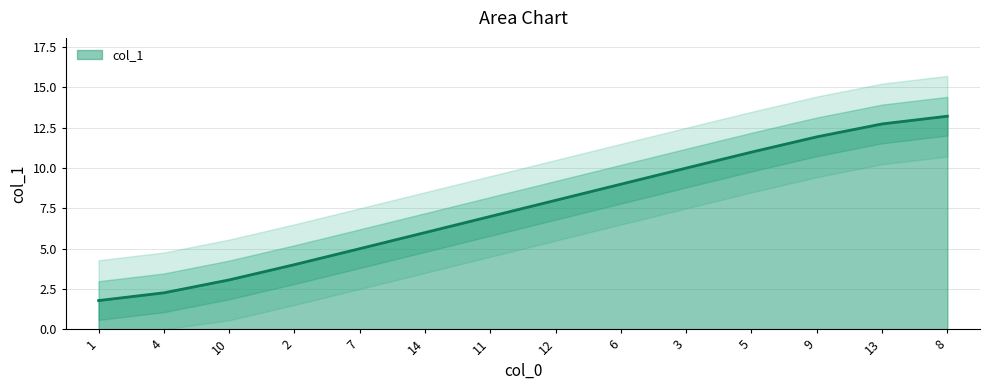

Which label corresponds to the largest value in the chart?

8